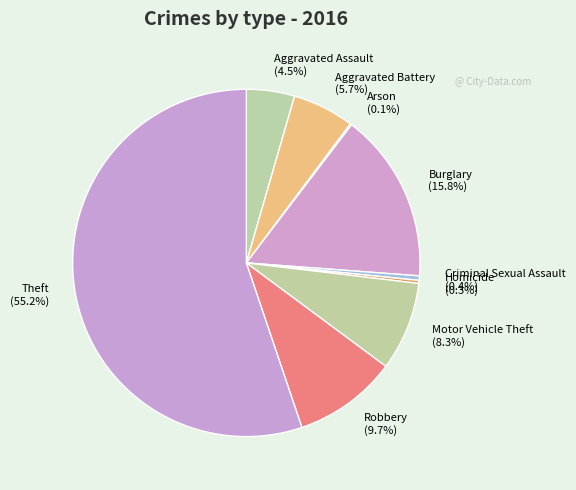

Is the sum of Aggravated Battery and Homicide greater than half?

No